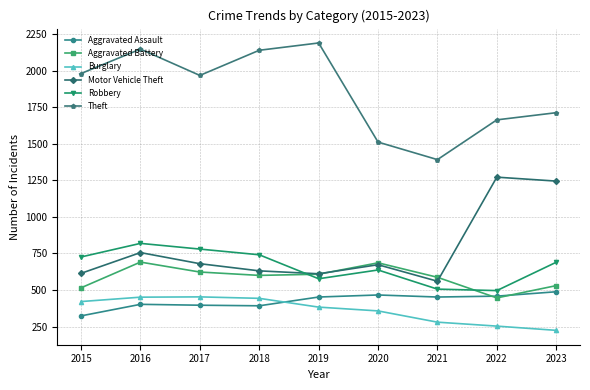

What is the difference between the Aggravated Battery values at 2015 and 2016?

176